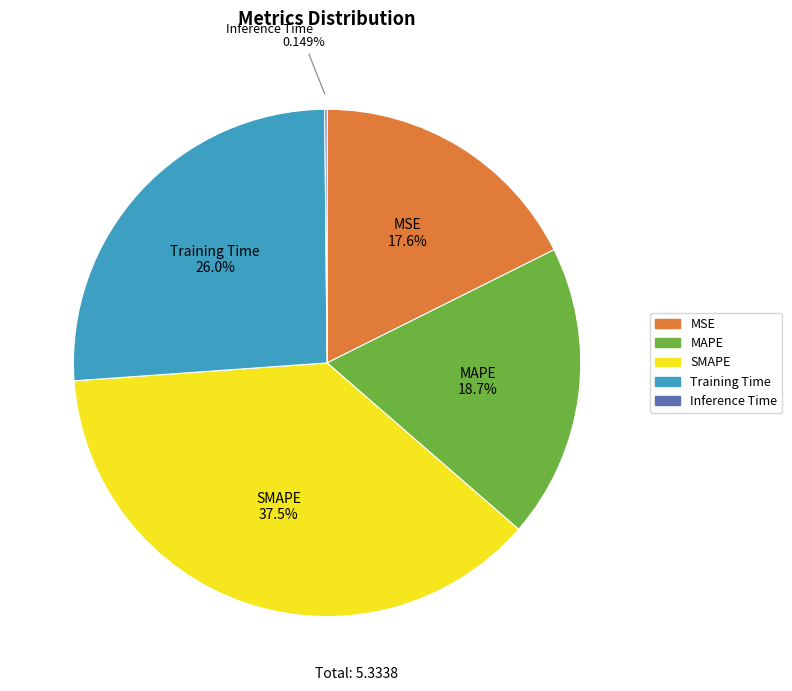

Which category has the biggest portion of the pie?

SMAPE